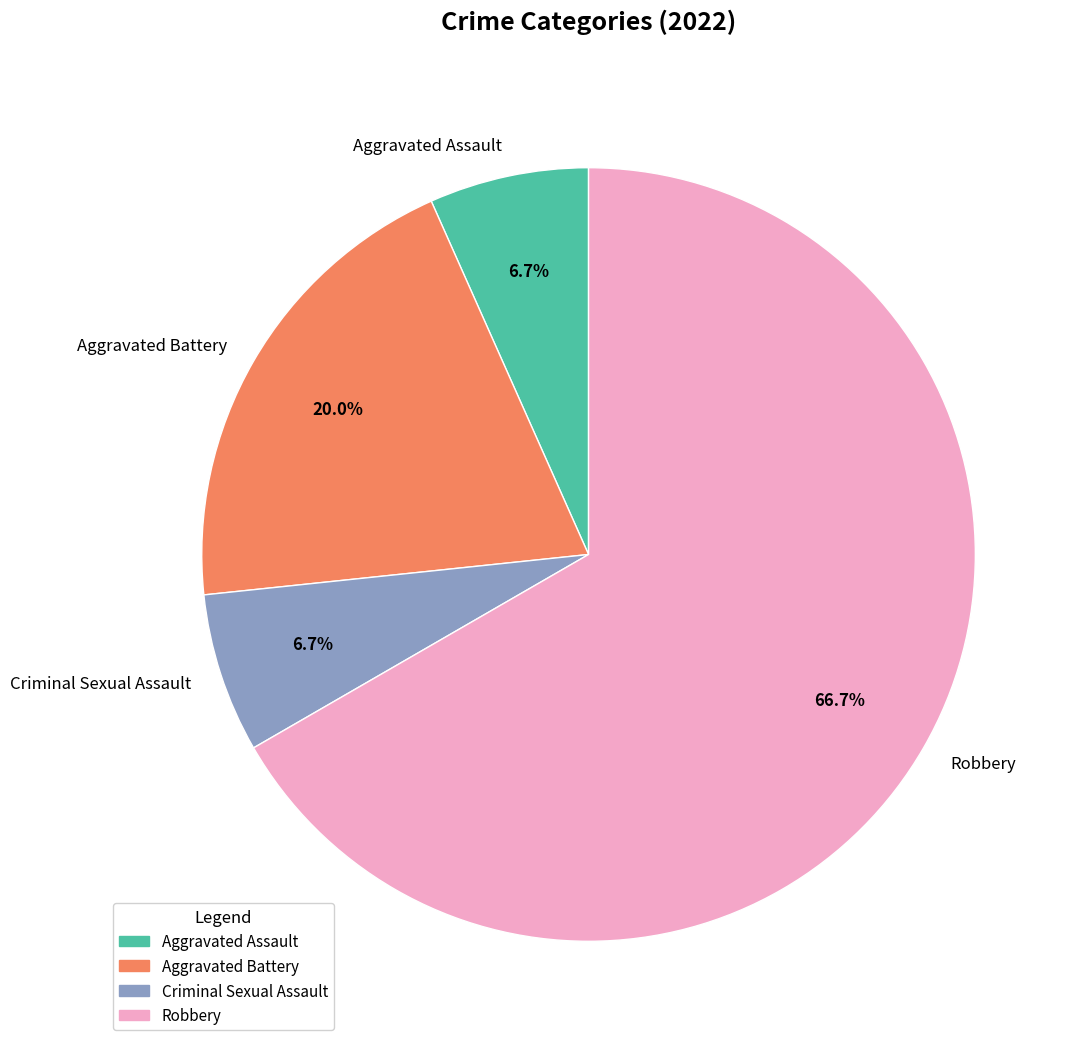

Combined, do Robbery and Criminal Sexual Assault account for over 50%?

Yes